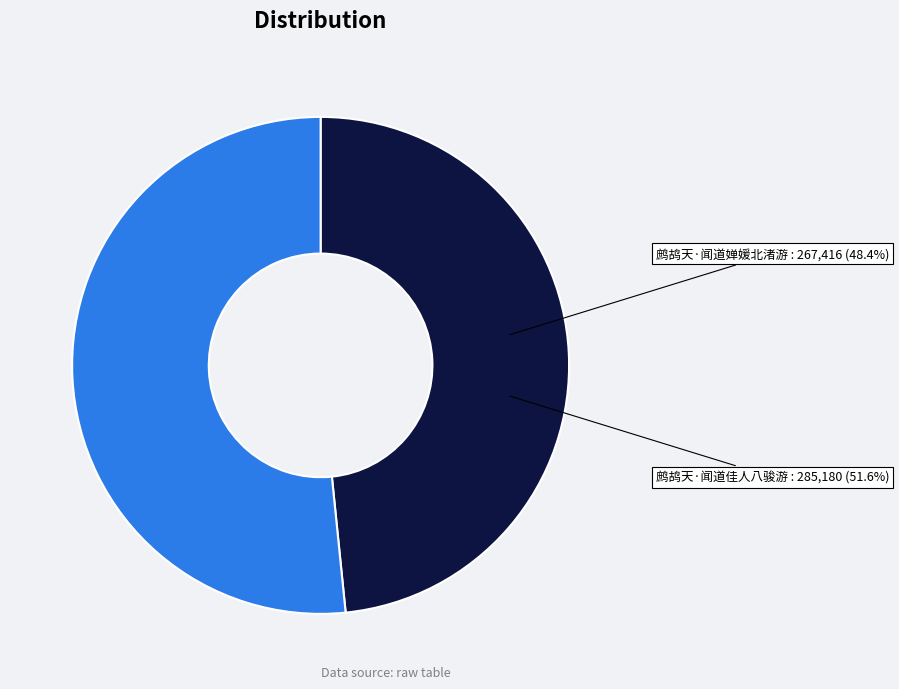

What is the total percentage of 鹧鸪天·闻道佳人八骏游 and 鹧鸪天·闻道婵媛北渚游?

100.0%